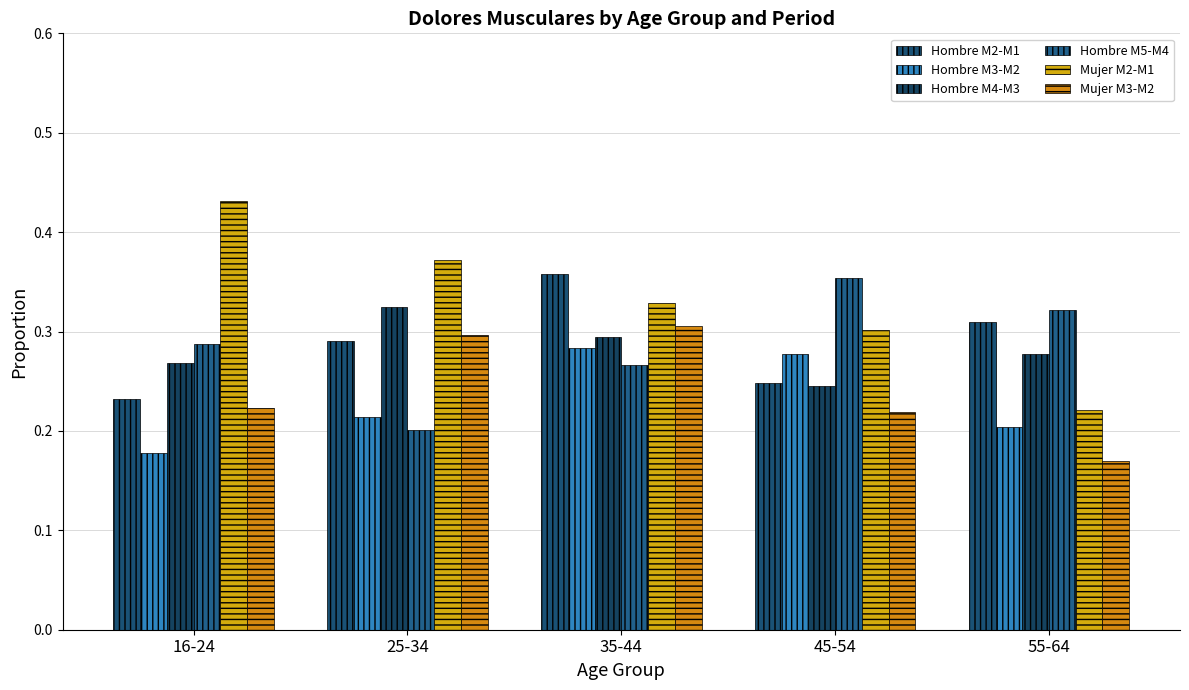

Reading left to right, list all the values displayed in this chart.

Hombre M2-M1: 0.2	0.3	0.4	0.2	0.3
Hombre M3-M2: 0.2	0.2	0.3	0.3	0.2
Hombre M4-M3: 0.3	0.3	0.3	0.2	0.3
Hombre M5-M4: 0.3	0.2	0.3	0.4	0.3
Mujer M2-M1: 0.4	0.4	0.3	0.3	0.2
Mujer M3-M2: 0.2	0.3	0.3	0.2	0.2